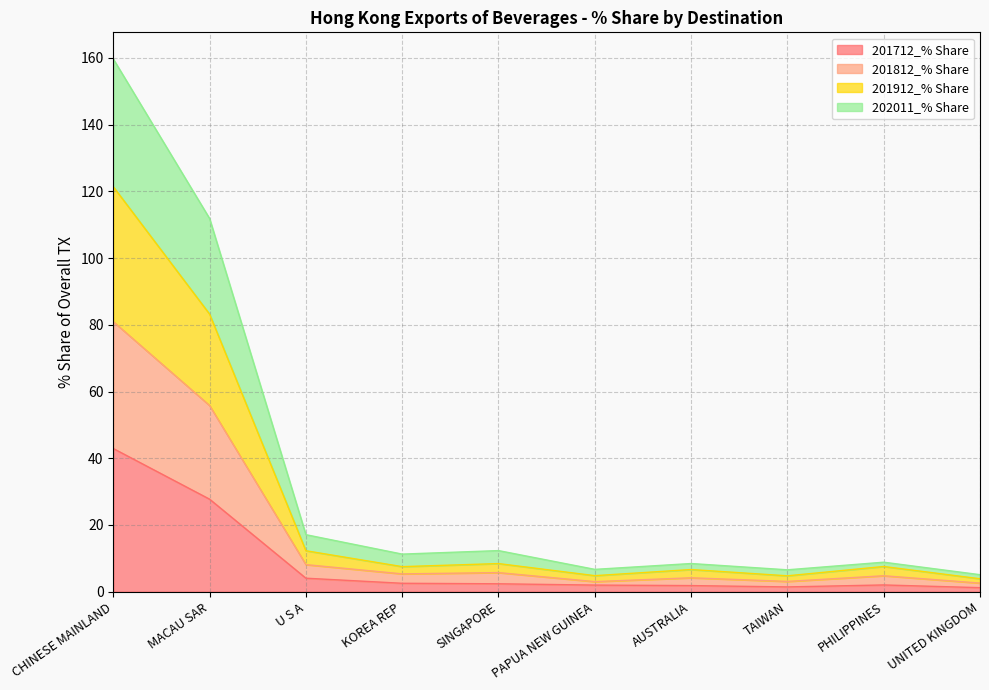

What is the difference between the maximum and minimum values in the 201712_% Share series?

41.7